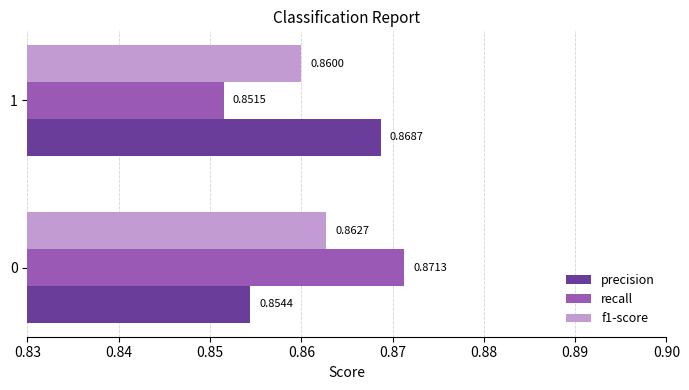

At which category is the sum across all series the highest?

0